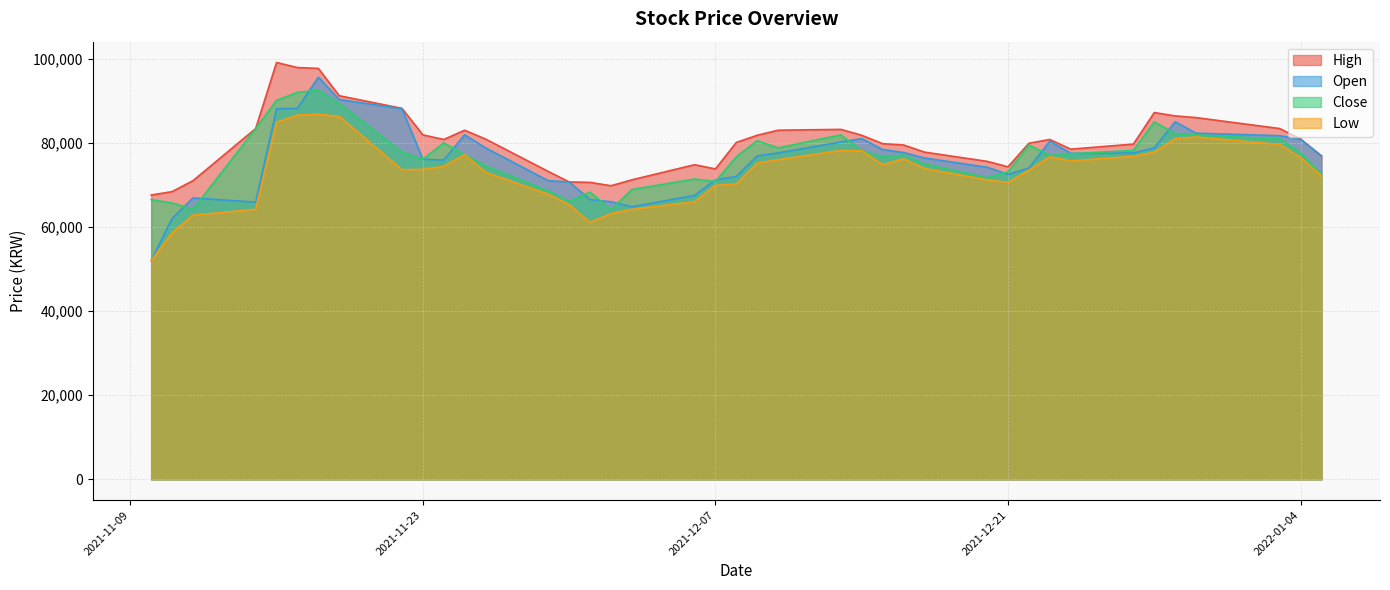

What is the label of the 15th point from the left?

2021-11-30